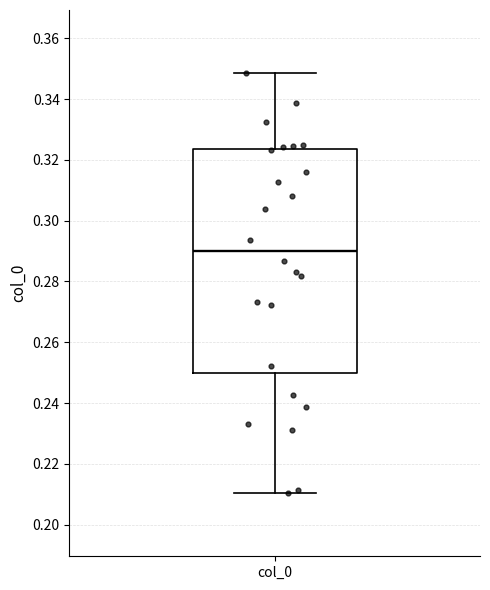

Where does the upper whisker of the box for col_0 end on the y-axis? The values are not printed on the chart, so give them approximately, as read against the axis.

0.348